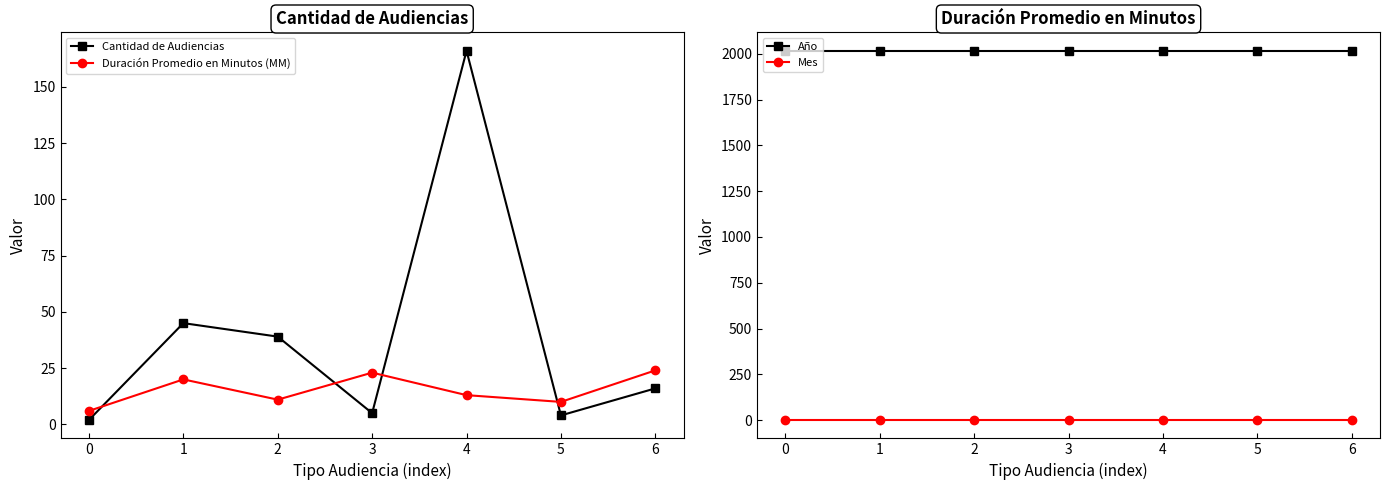

What is the sum of the Mes values at 3 and 2?

2